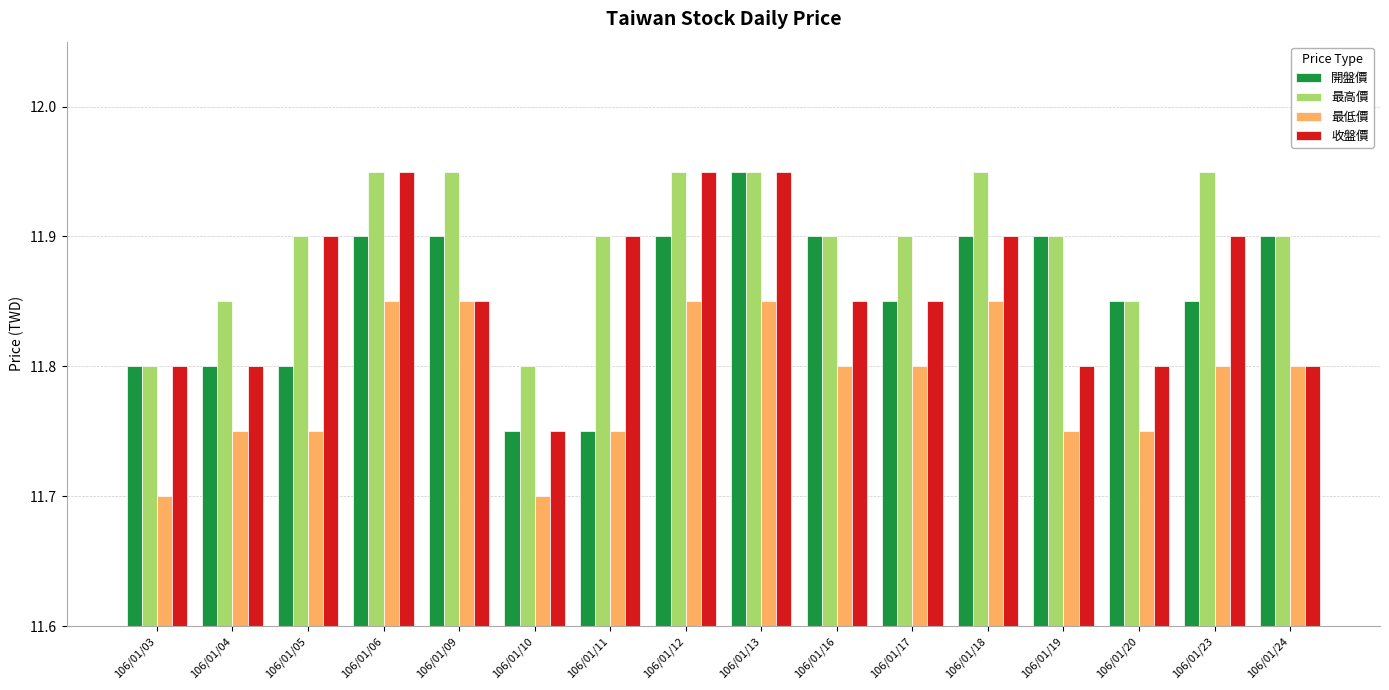

The value of 最高價 at 106/01/24 is 18.9. True or false?

False